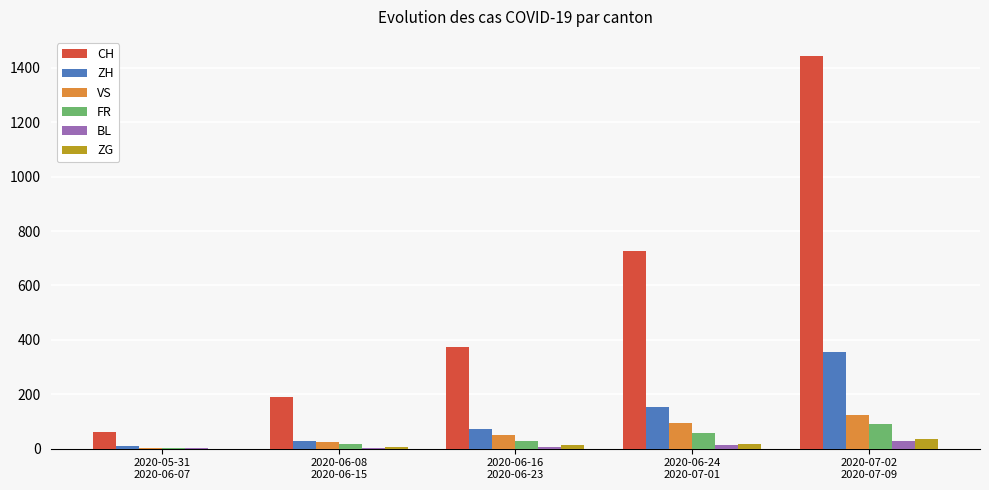

What is the sum of all CH values?

2794